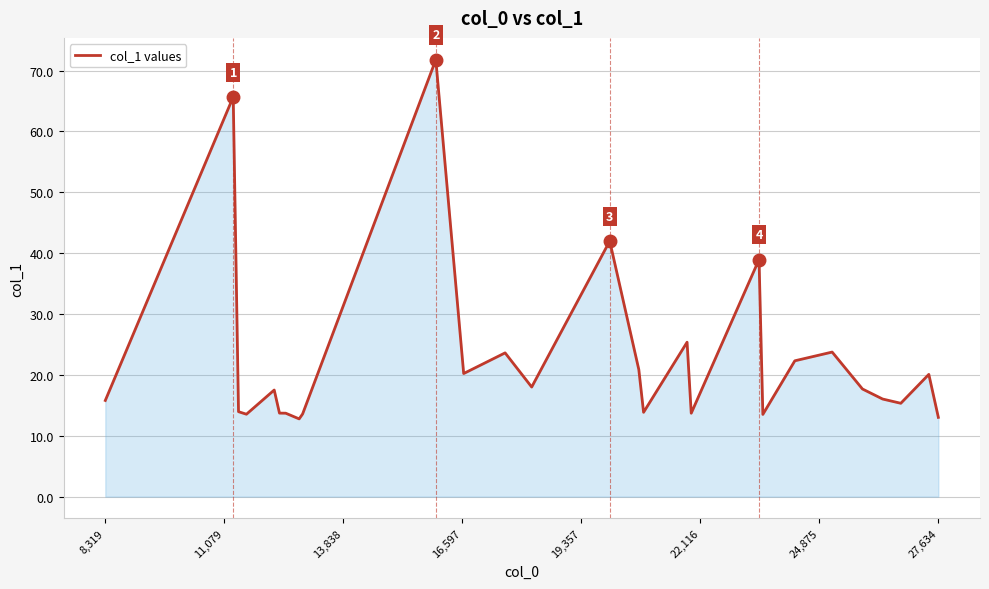

What is the difference between the maximum and minimum values?

59.0